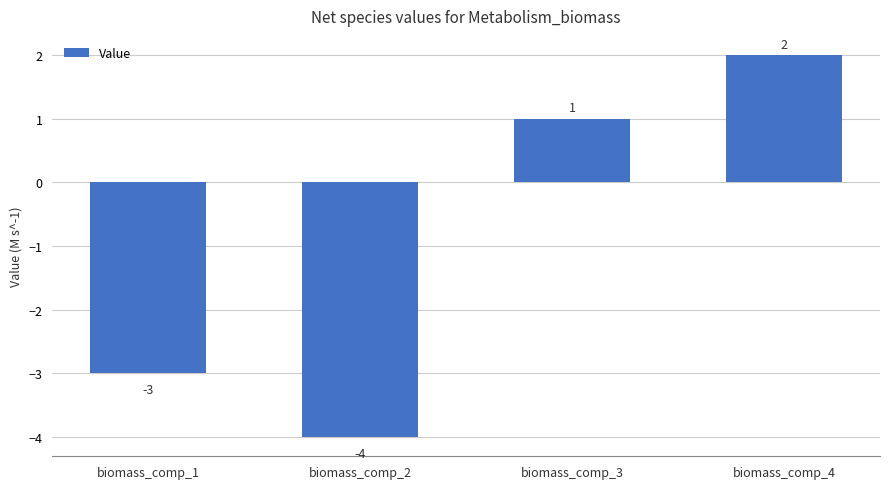

List the labels in order of value, smallest first.

biomass_comp_2, biomass_comp_1, biomass_comp_3, biomass_comp_4